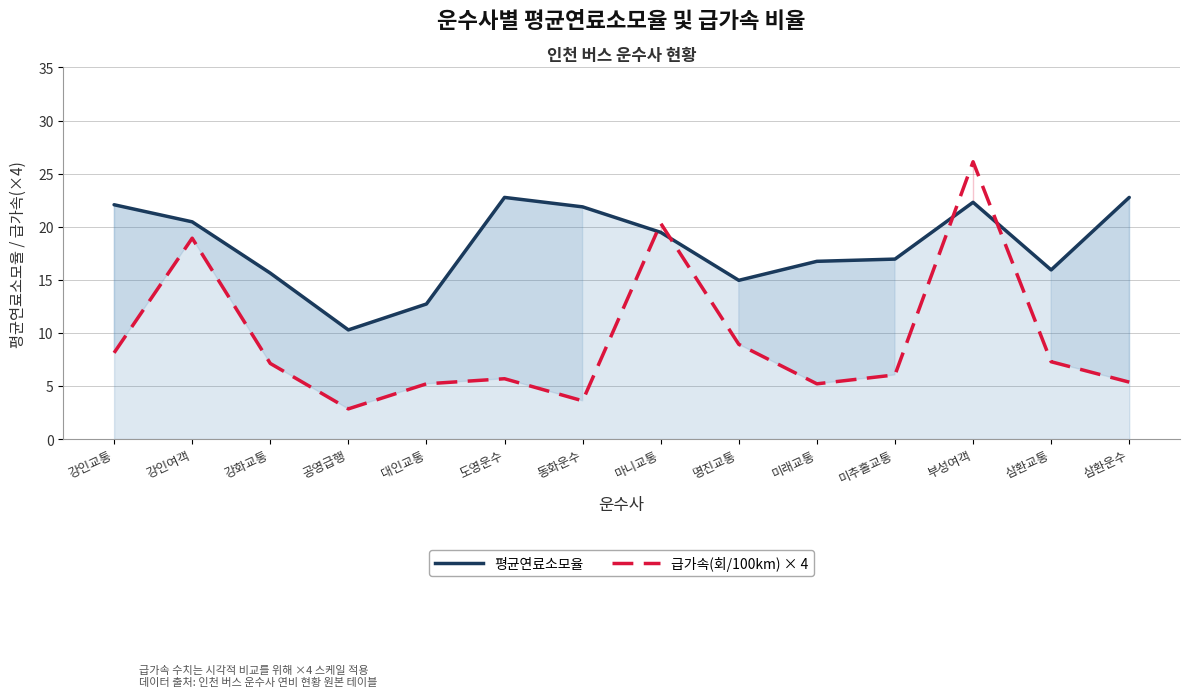

How many data points does each series have?

14